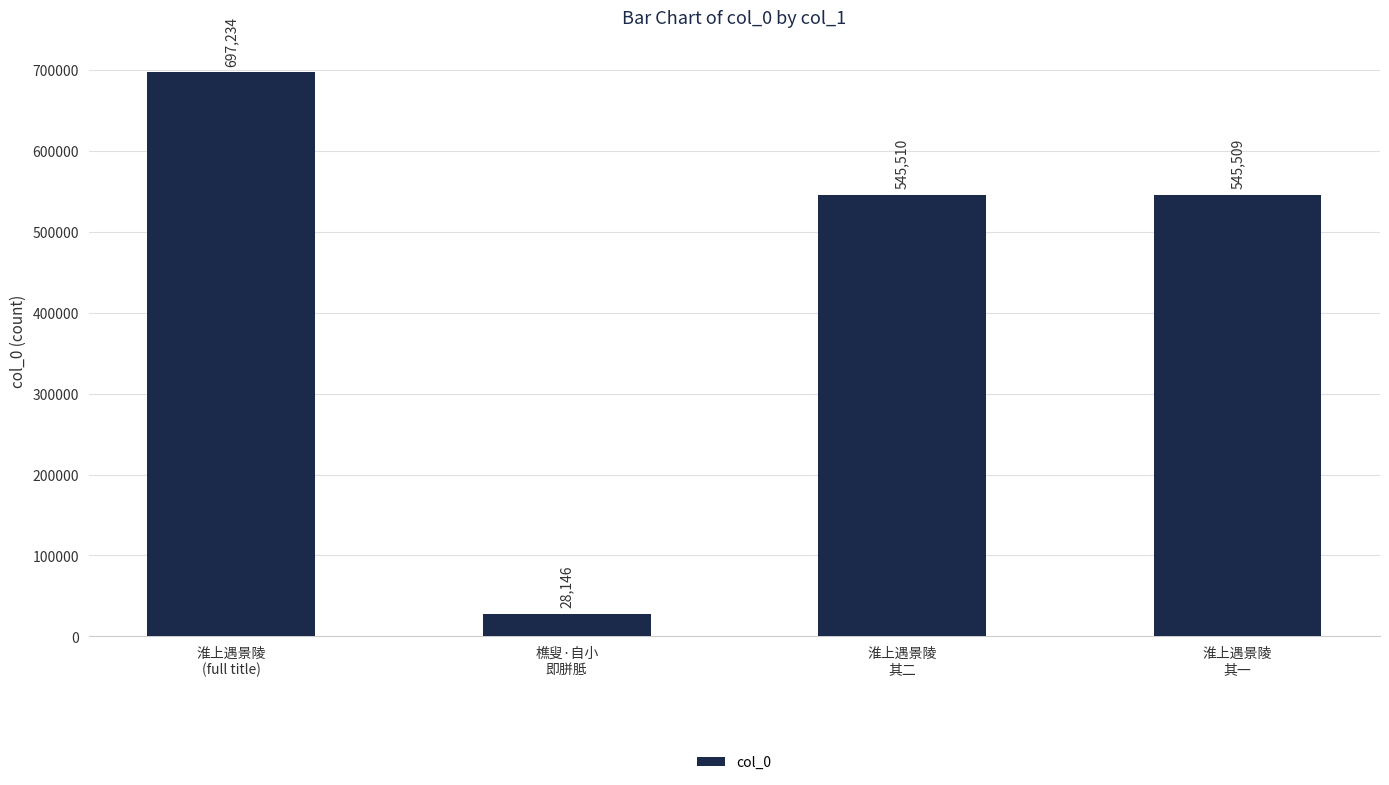

Count the number of categories in the chart.

4